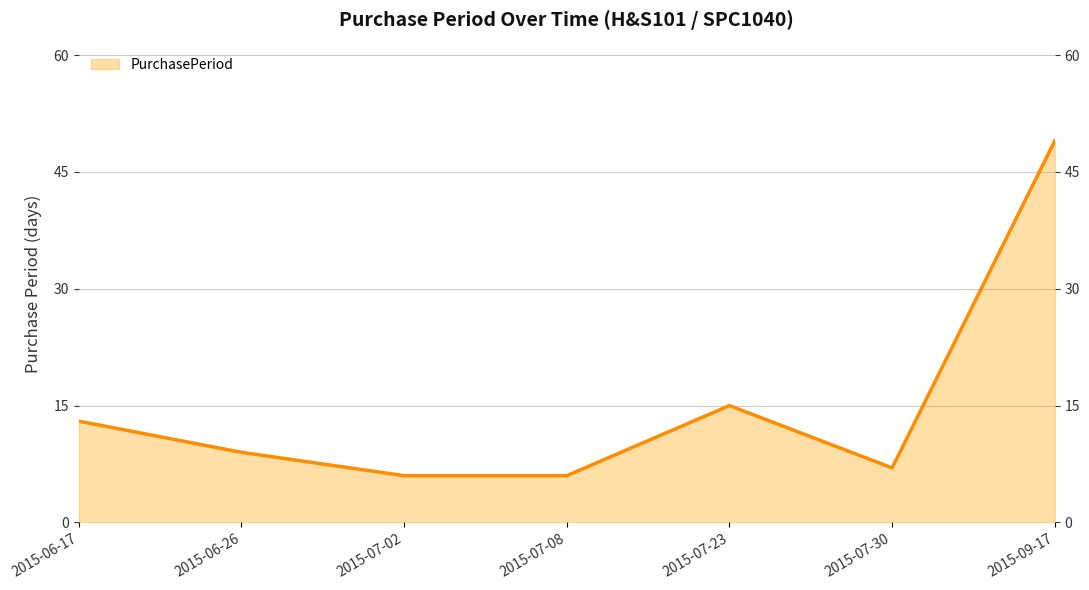

Where does the data first go above 9?

2015-06-17